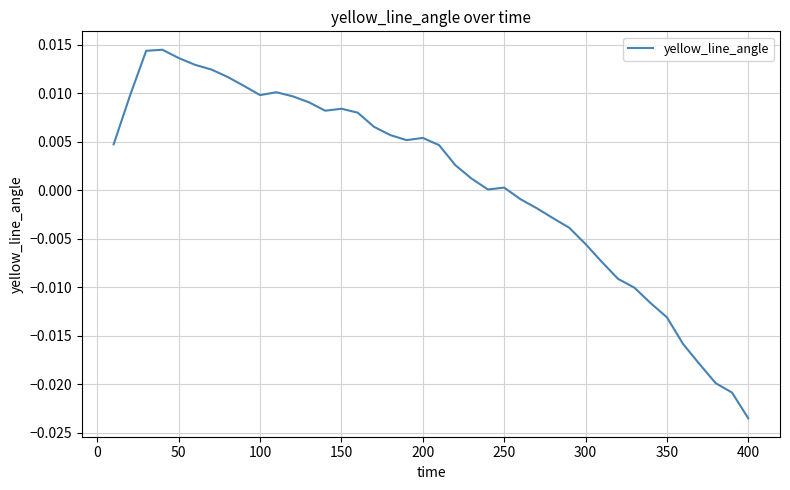

Is this an area chart (filled region under the line)?

No